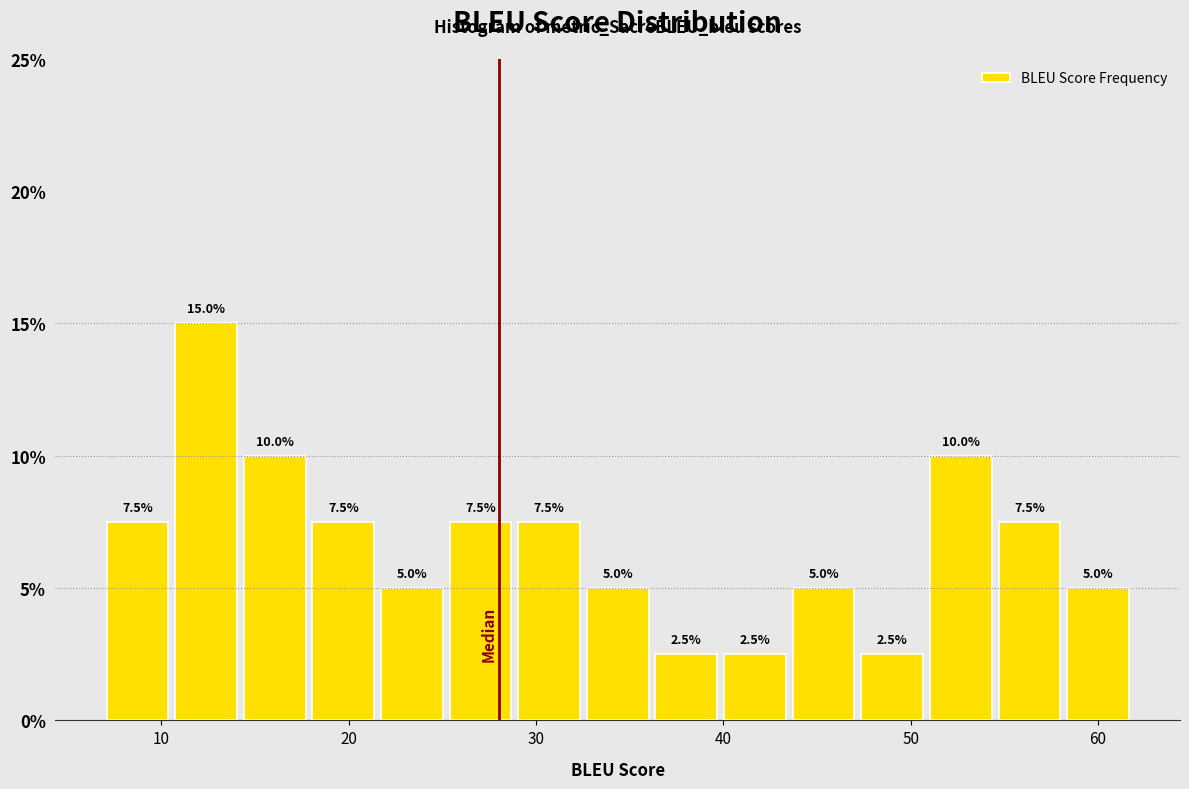

Read against the x-axis, roughly where is the centre of the tallest bar?

12